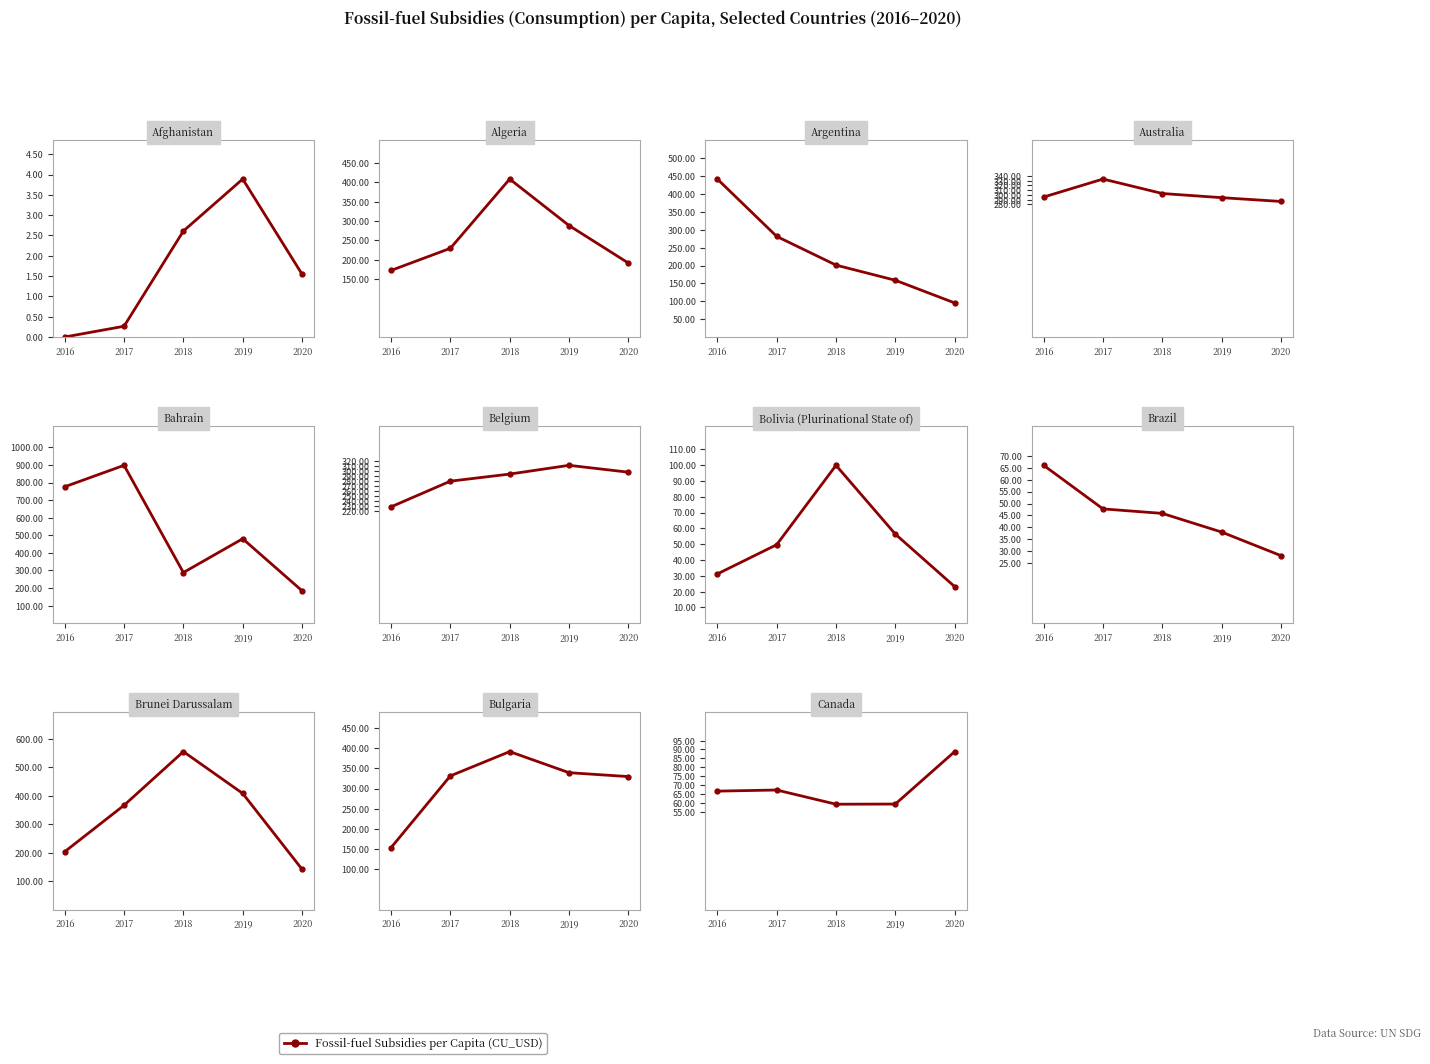

What is the average value?

68.2